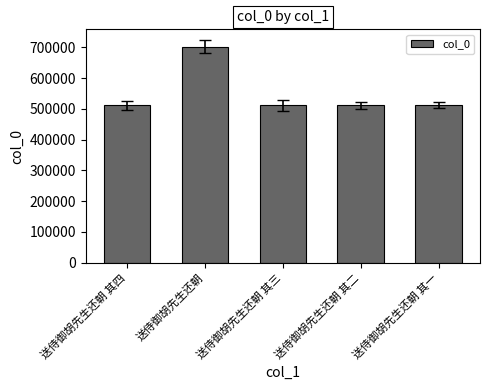

Which has a higher value, 送侍御胡先生还朝 or 送侍御胡先生还朝 其四?

送侍御胡先生还朝